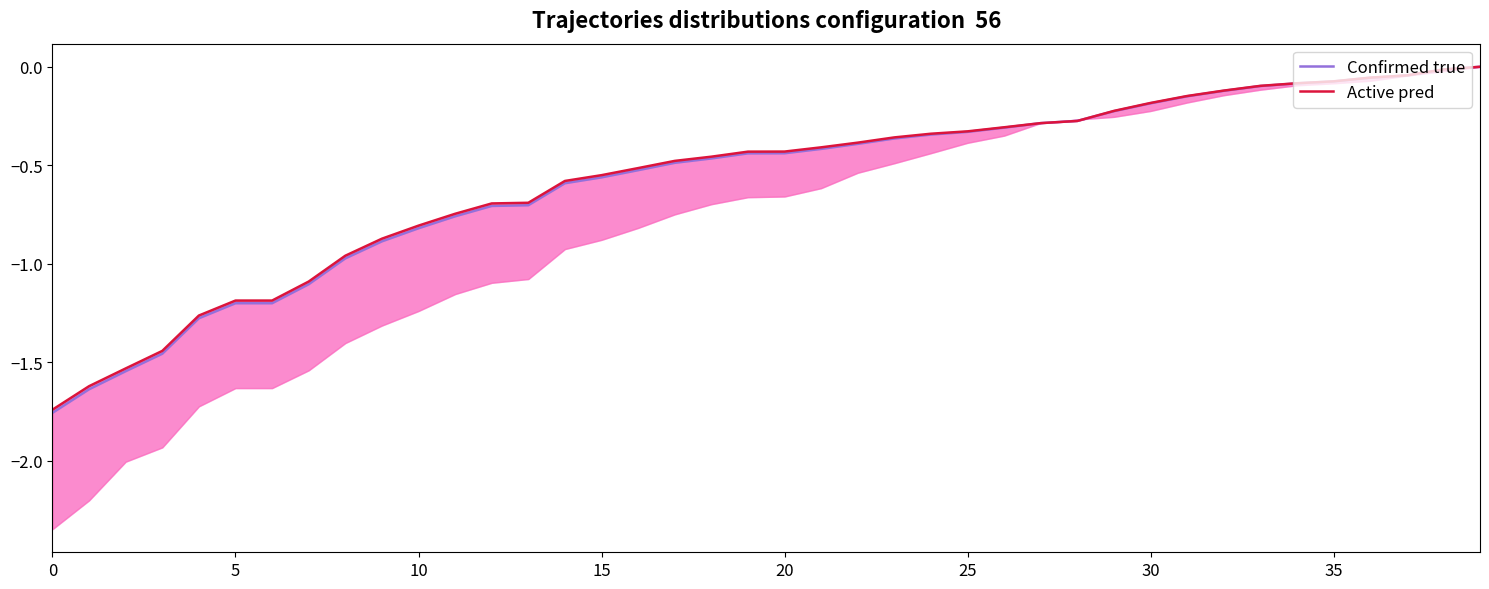

At how many categories does at least one series exceed -1?

32